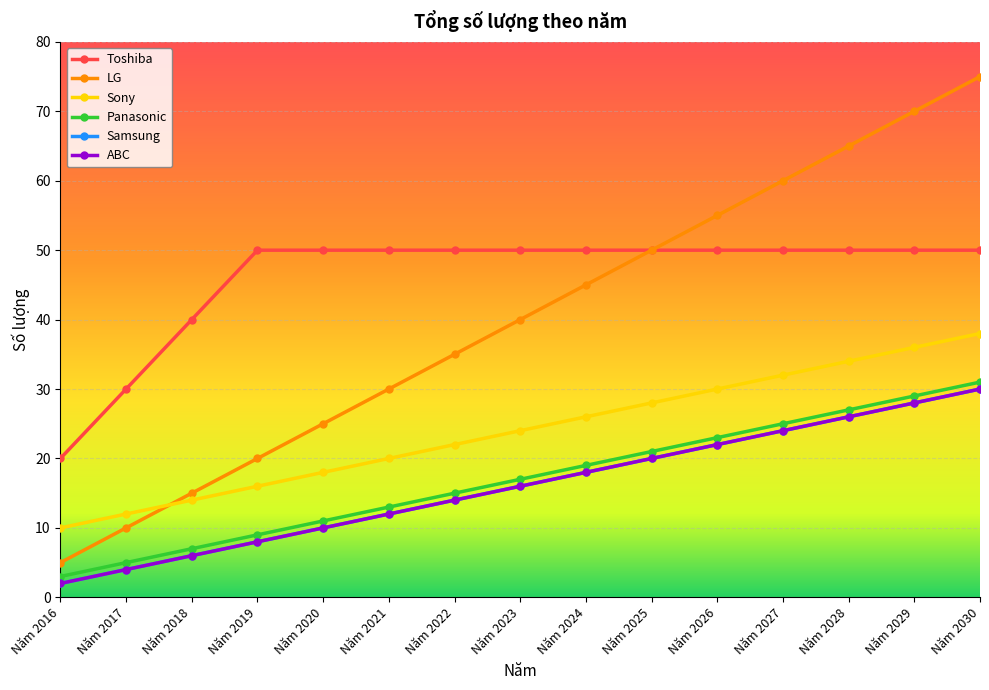

How many data points in Samsung are above 16?

7